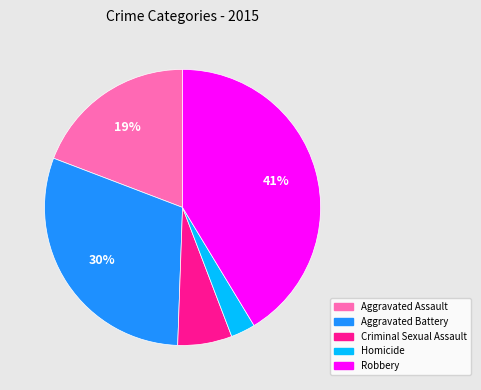

Which slice is the largest?

Robbery